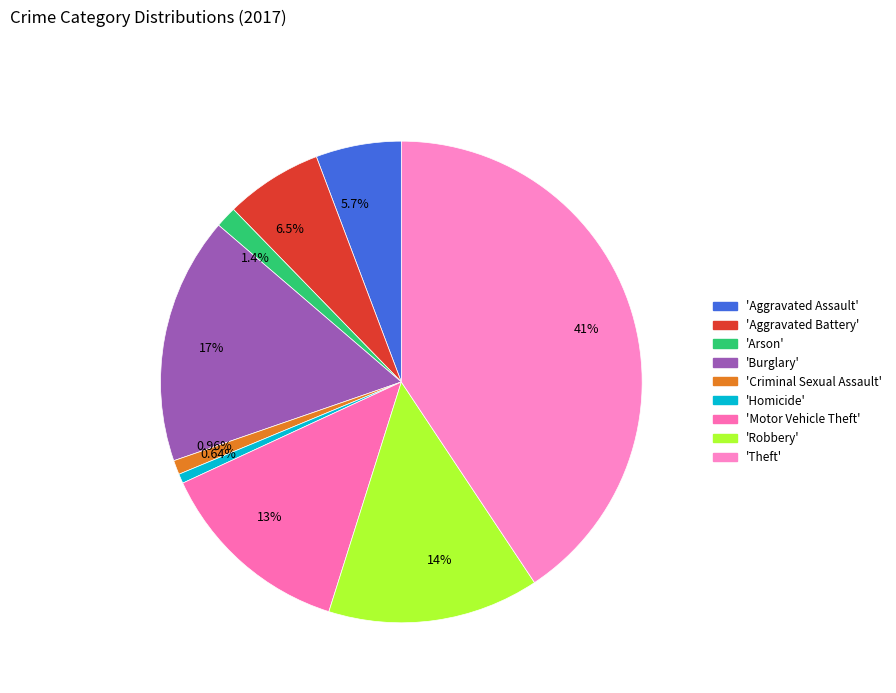

To the nearest percent, what is the difference between the largest and smallest slice percentages?

40%